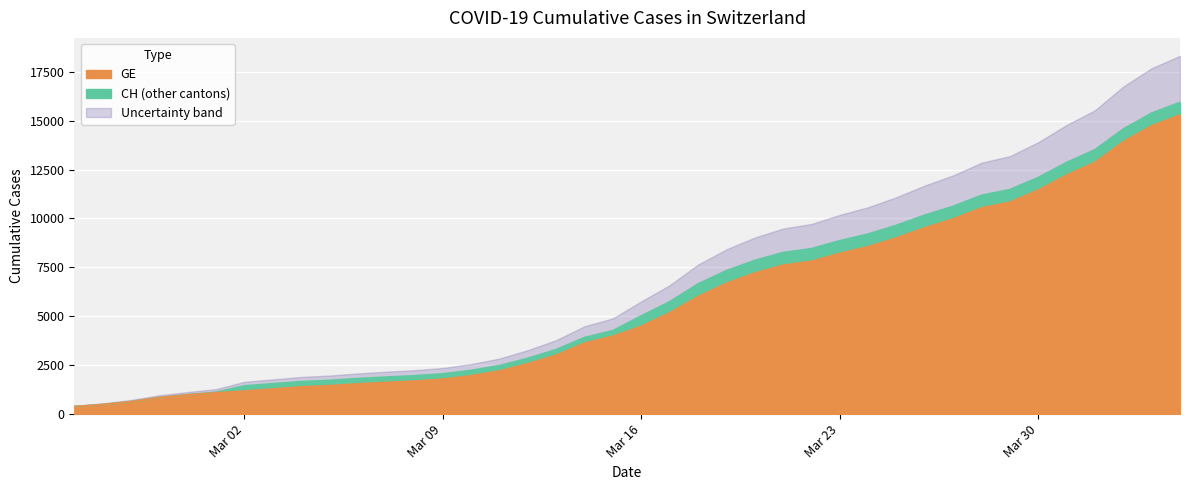

The value of CH at 2020-04-02 is 14561. True or false?

True